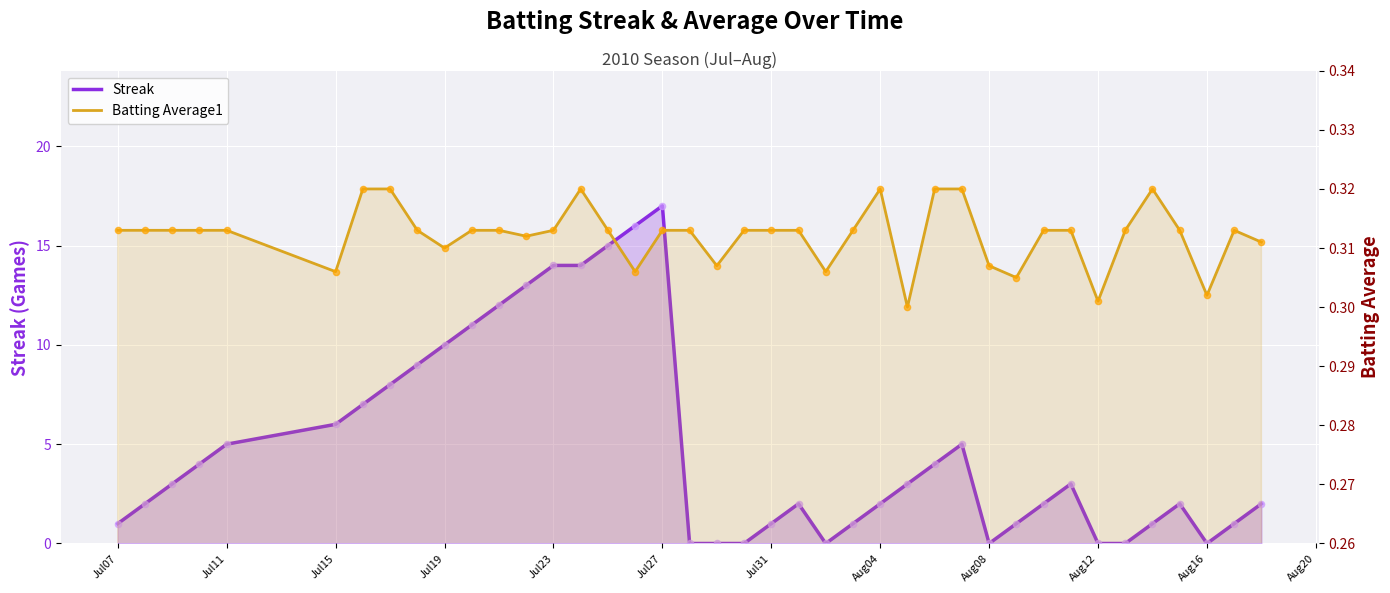

Is the value of Batting Average1 at 34 greater than the value of Streak at 12?

No